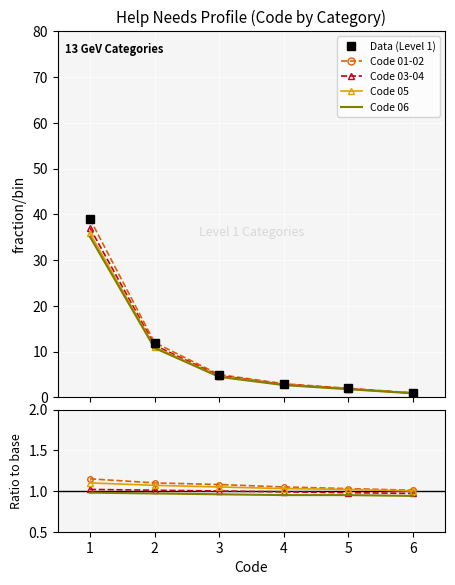

Is it true that Code 05 equals 1.1 at 2?

True